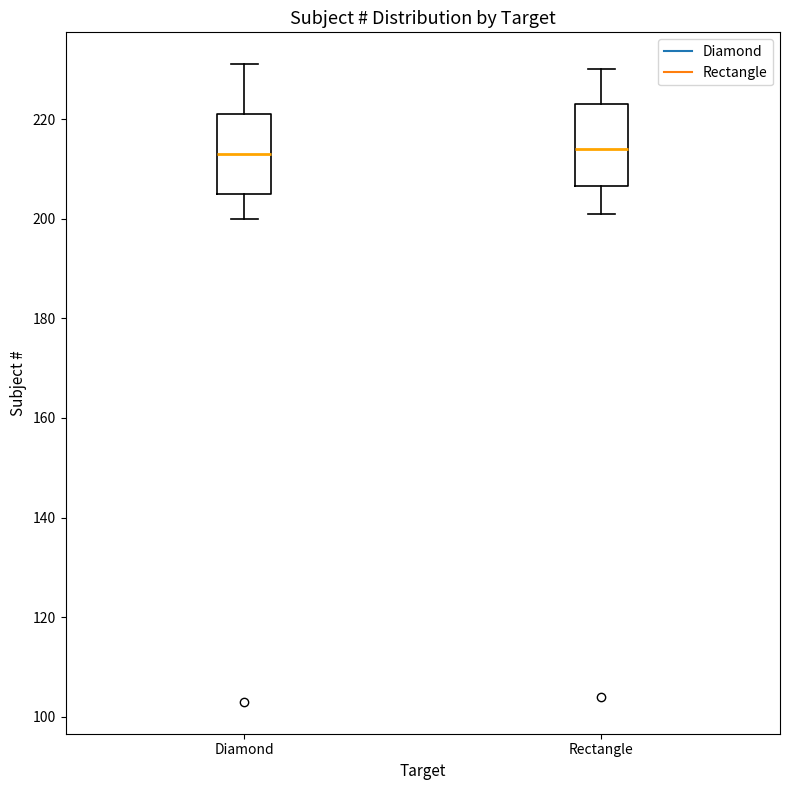

Reading left to right, read every box against the y-axis: the position of its median line, the range the box covers, and the ends of its whiskers. The values are not printed on the chart, so give them approximately, as read against the axis.

Diamond: median 214, box 206 to 222, whiskers 200 to 232
Rectangle: median 214, box 206 to 224, whiskers 202 to 230